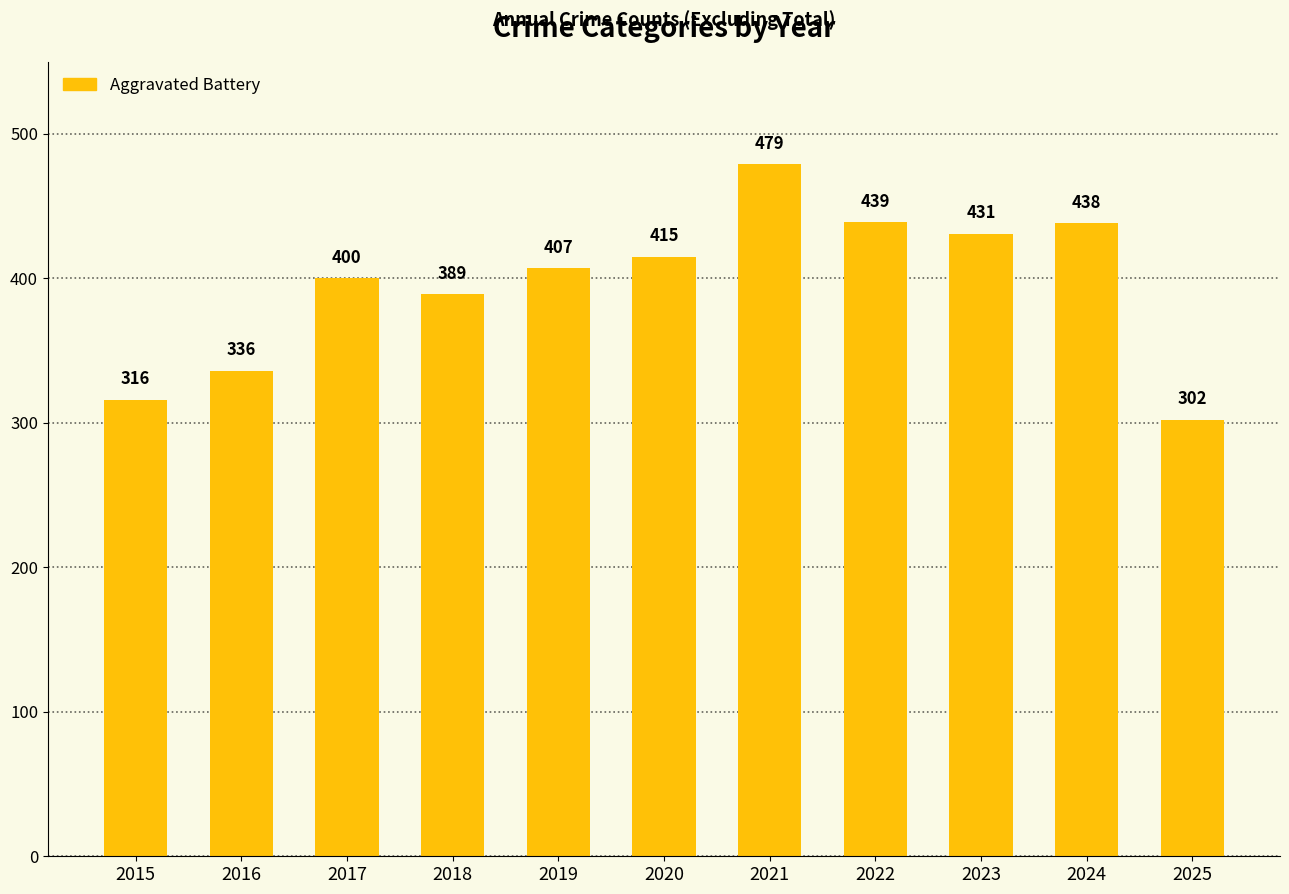

Does the chart contain any negative values?

No